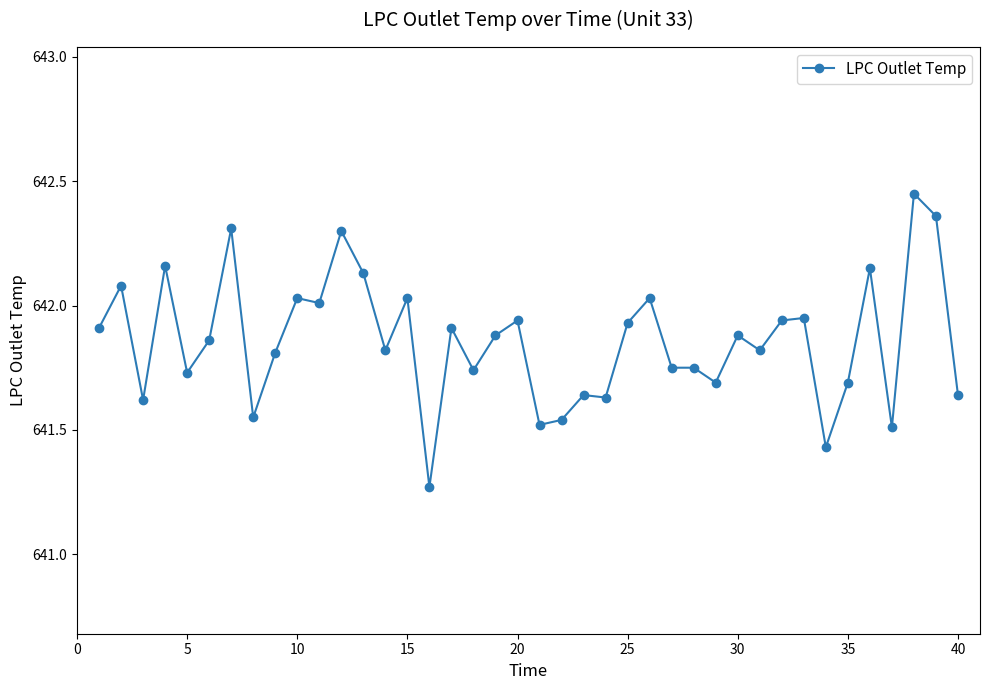

True or false: the data has more than 1 interior local peaks.

True